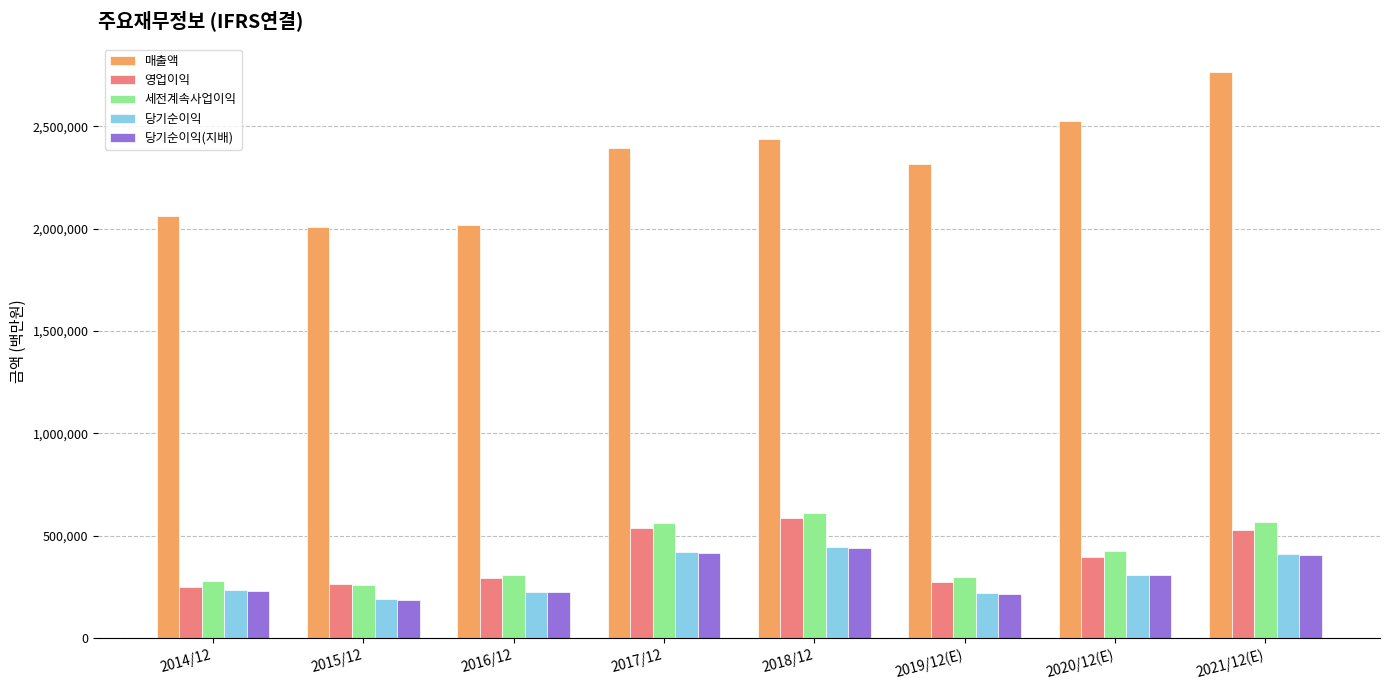

What is the difference between the second highest and minimum values in the 매출액 series?

521203